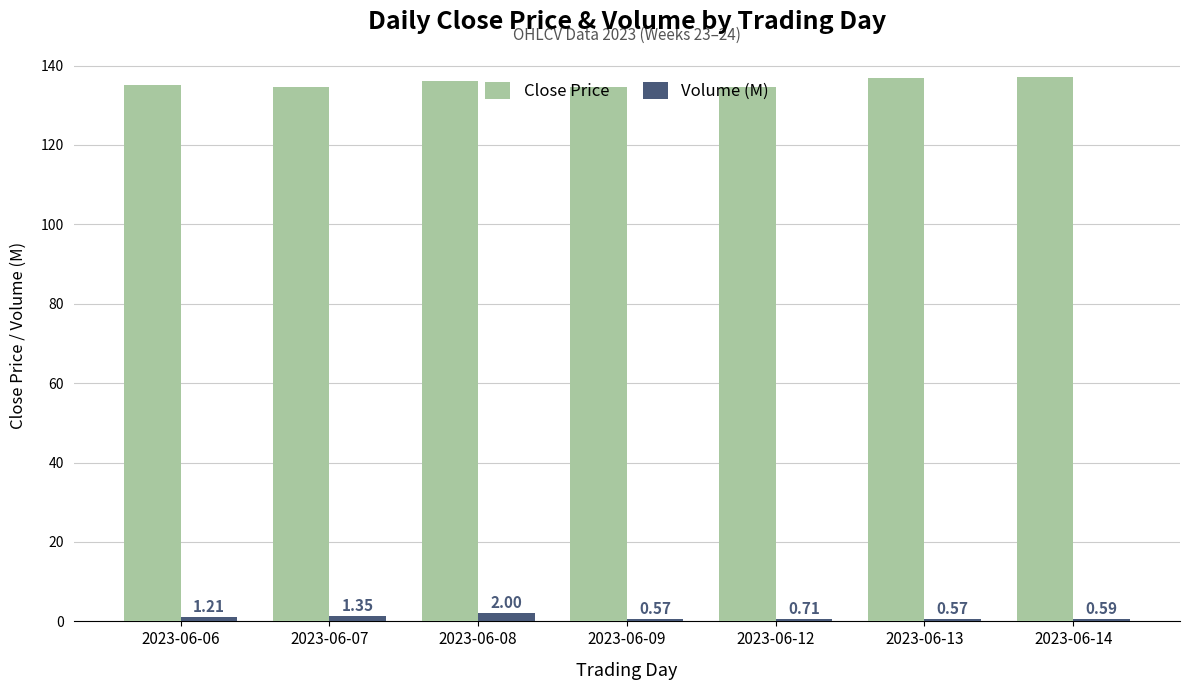

Between 2023-06-06 and 2023-06-09, which series saw the biggest shift?

Volume (M)